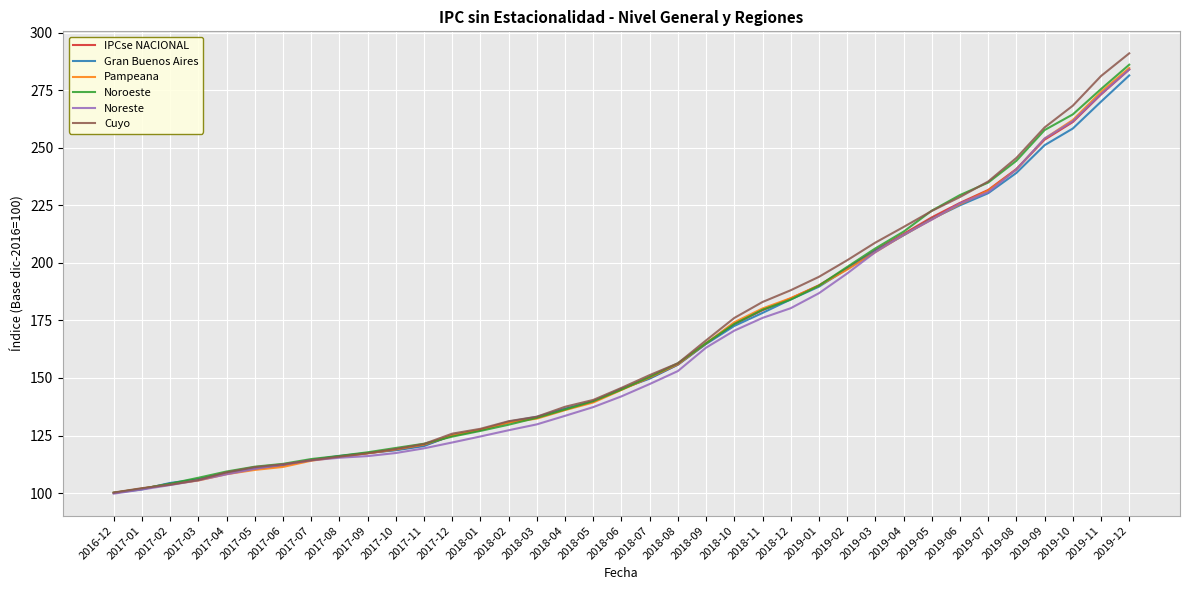

Which series has the widest spread of values?

Cuyo